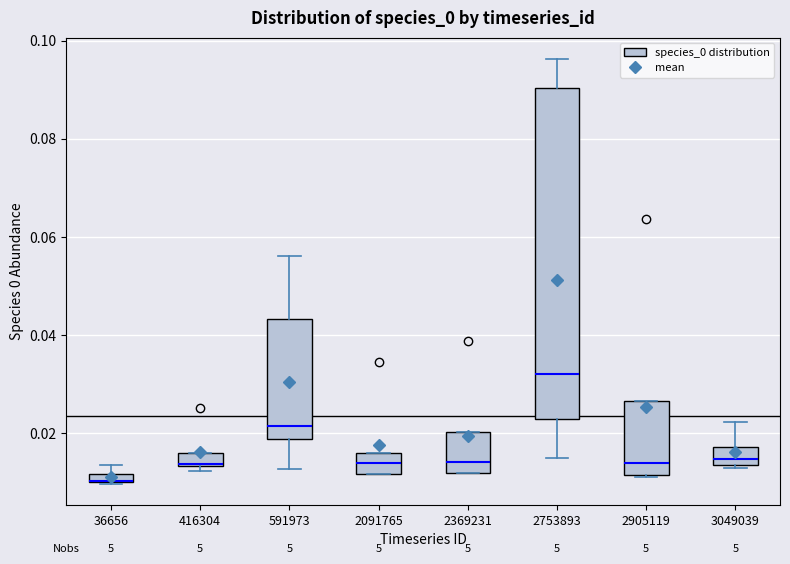

Which box is the tallest, from its lower edge to its upper edge?

2753893